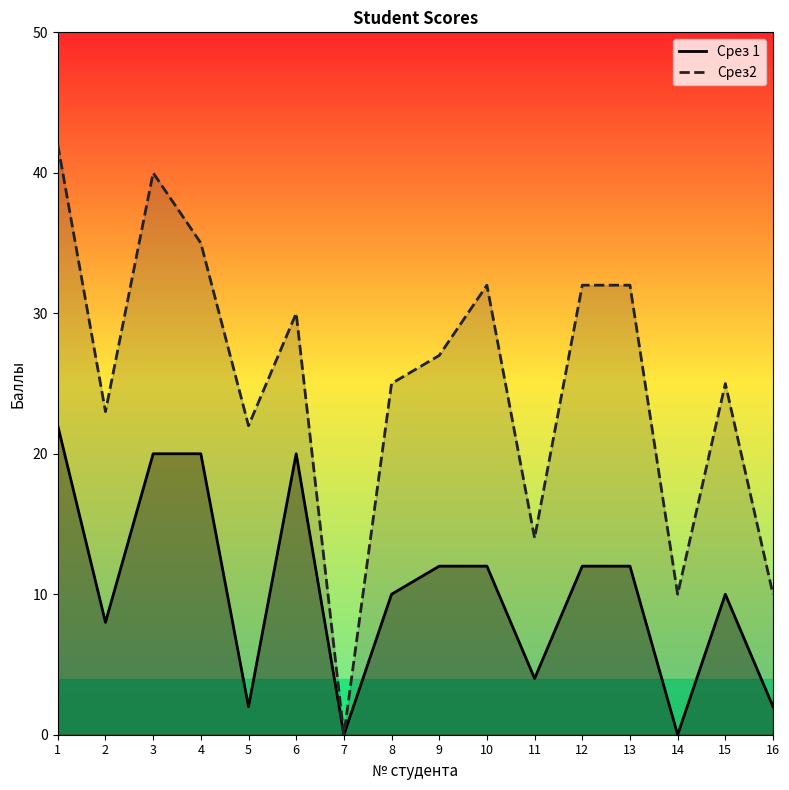

How many series are shown in this chart?

2